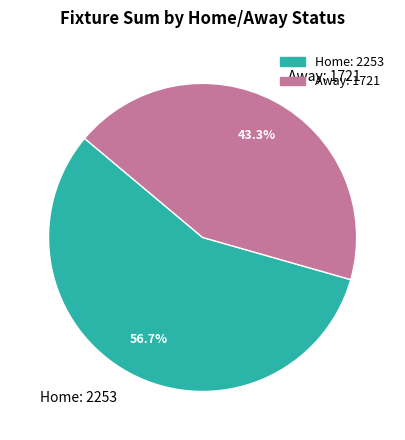

Approximately how many times larger is the value at Away: 1721 compared to Home: 2253?

0.8